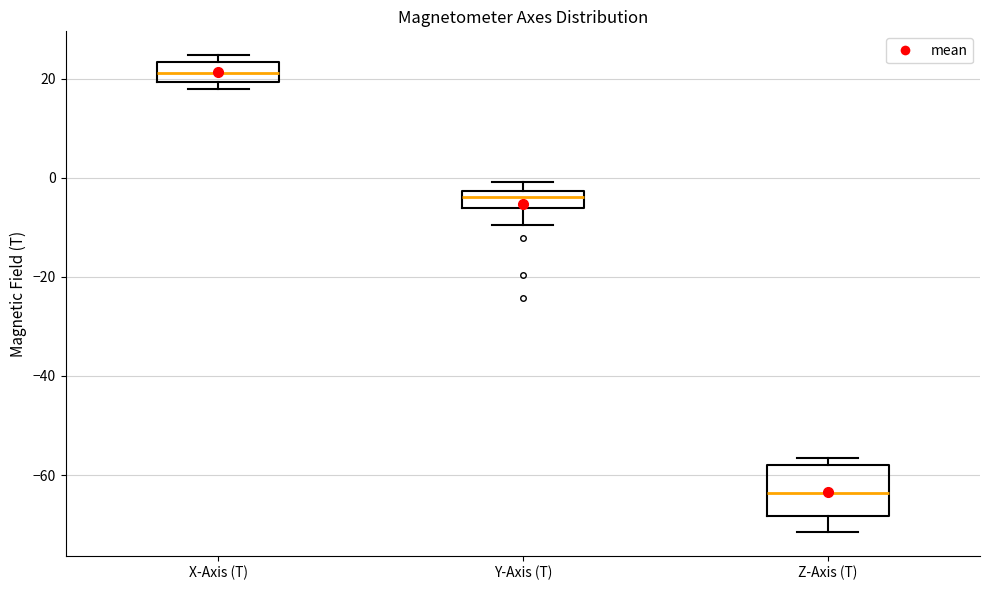

Which box is the tallest, from its lower edge to its upper edge?

Z-Axis (T)